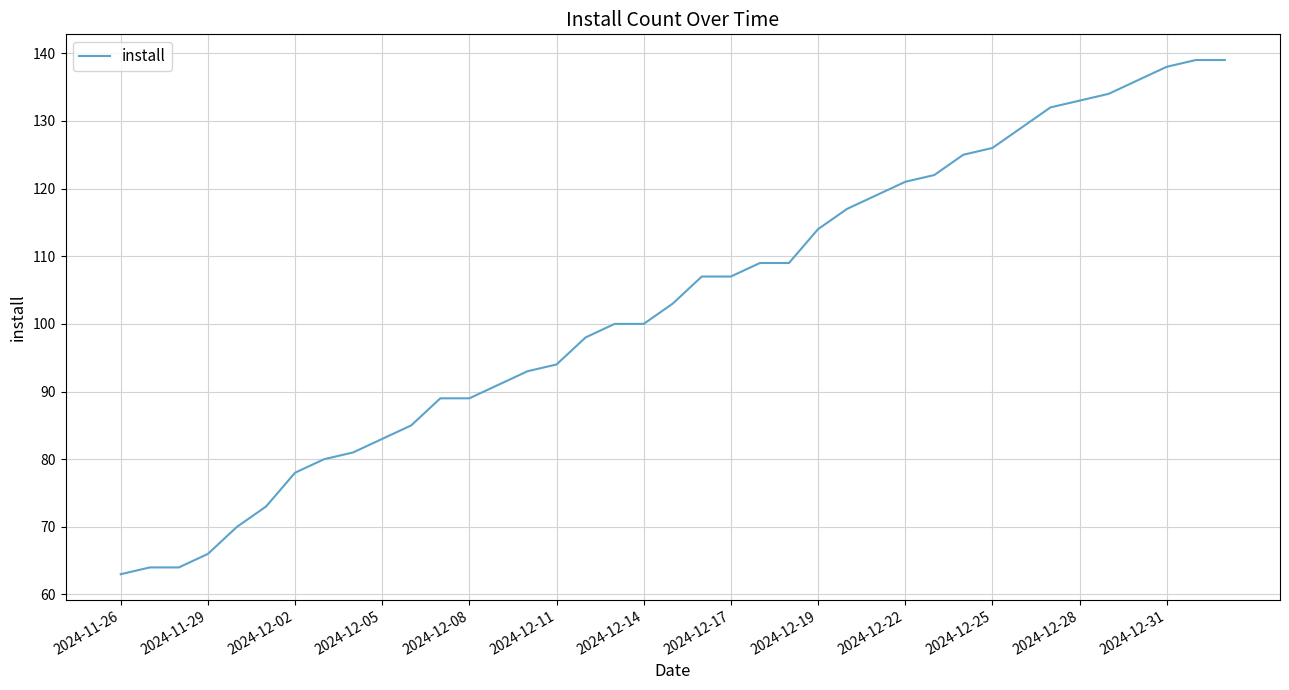

What is the minimum value shown in the chart?

63